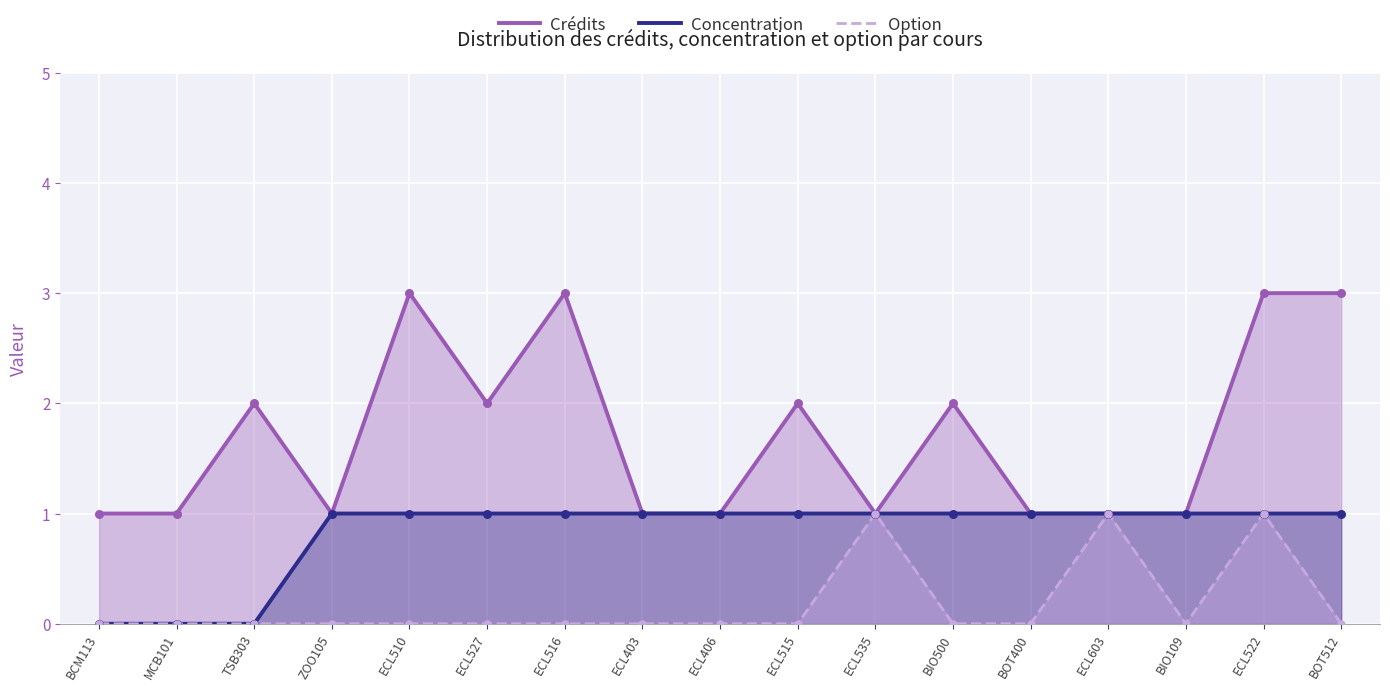

At which category is the sum across all series the highest?

ECL522